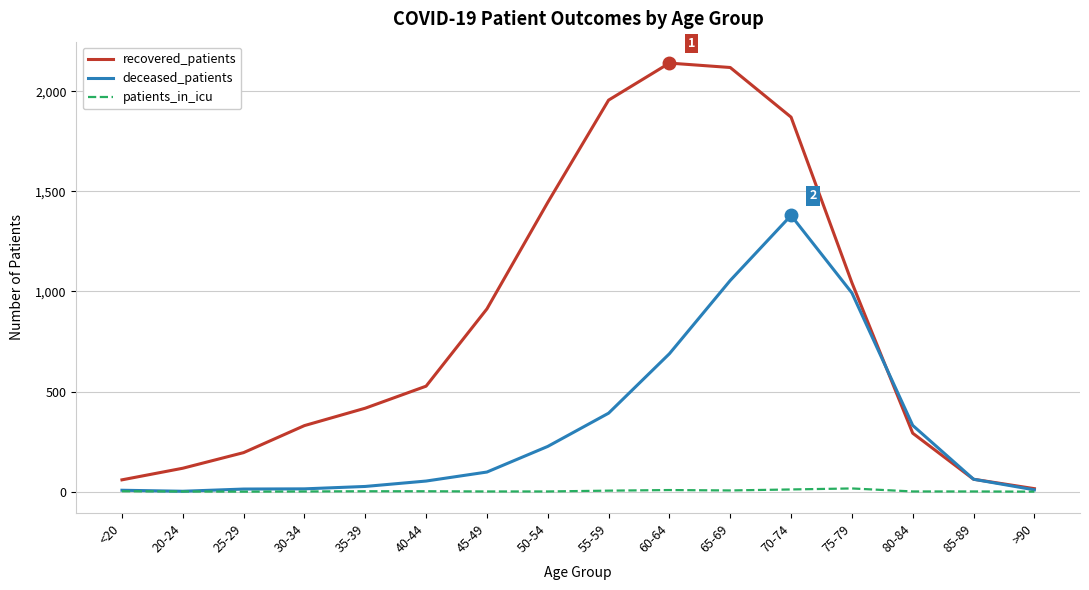

The deceased_patients series shows 226 at 50-54. True or false?

True